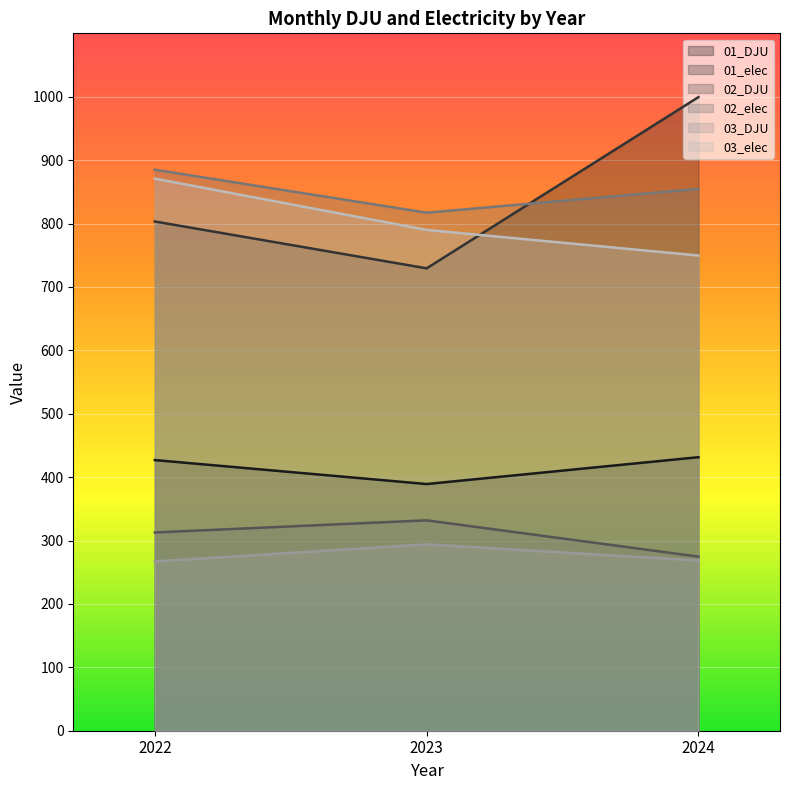

Which series has the widest spread of values?

01_elec